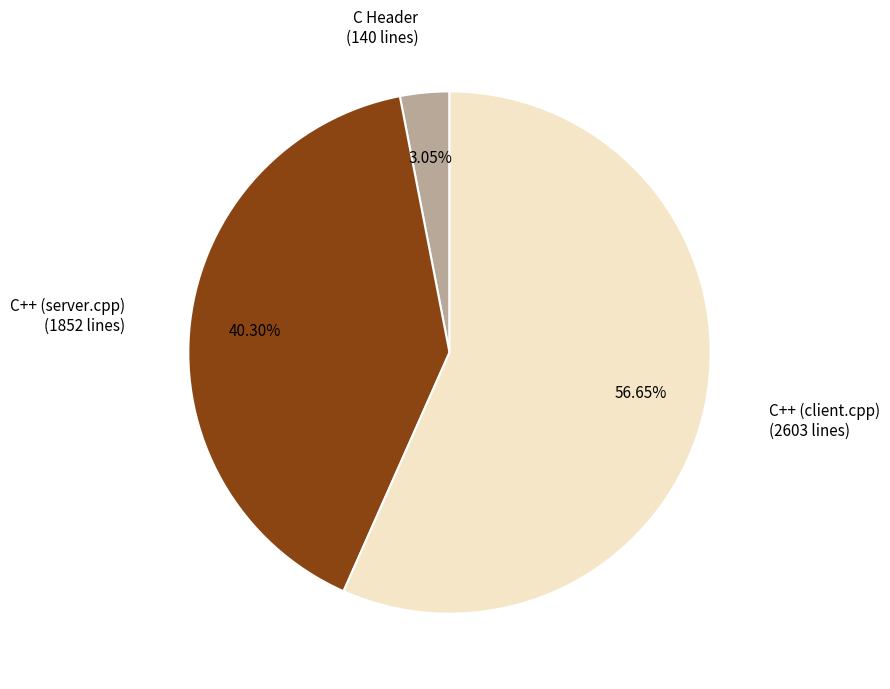

How many slices are in this pie chart?

3